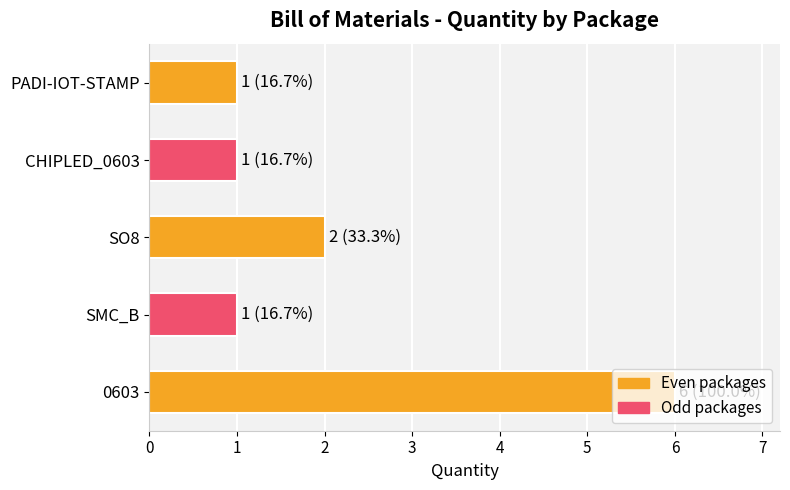

True or false: the data shows 1 at SMC_B.

True